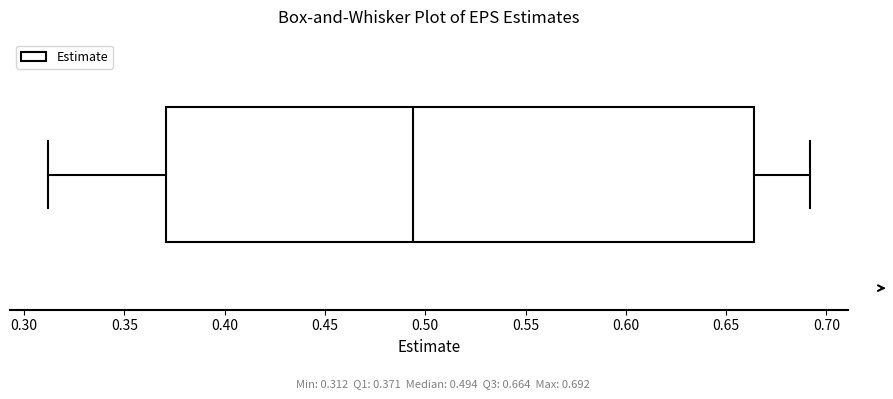

Read this box plot against the x-axis: the position of the median line, the range covered by the box, and the ends of both whiskers. The values are not printed on the chart, so give them approximately, as read against the axis.

median 0.495, box 0.370 to 0.665, whiskers 0.310 to 0.690